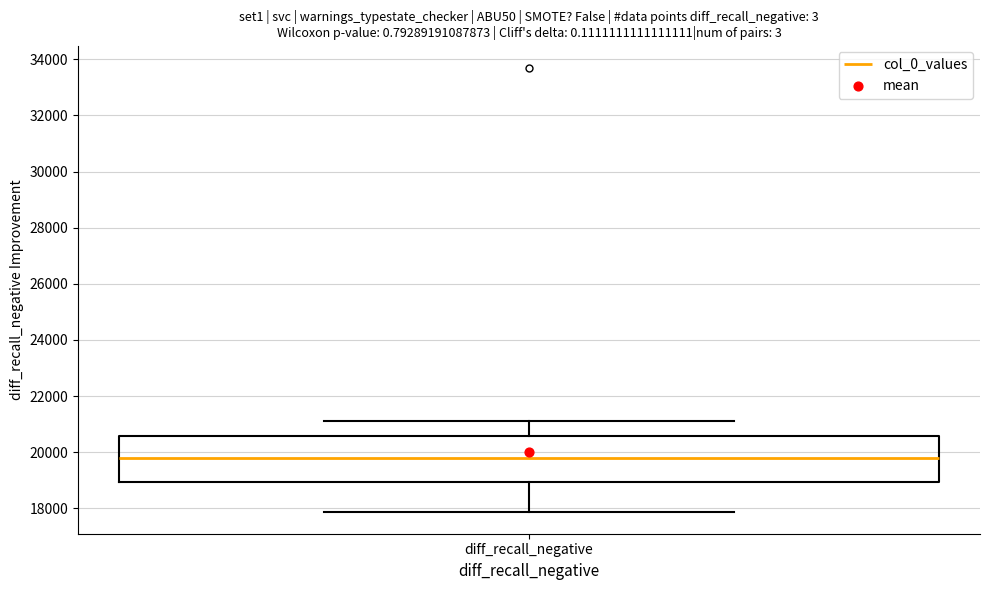

Where does the median line of the box for diff_recall_negative sit on the y-axis? The values are not printed on the chart, so give them approximately, as read against the axis.

19800